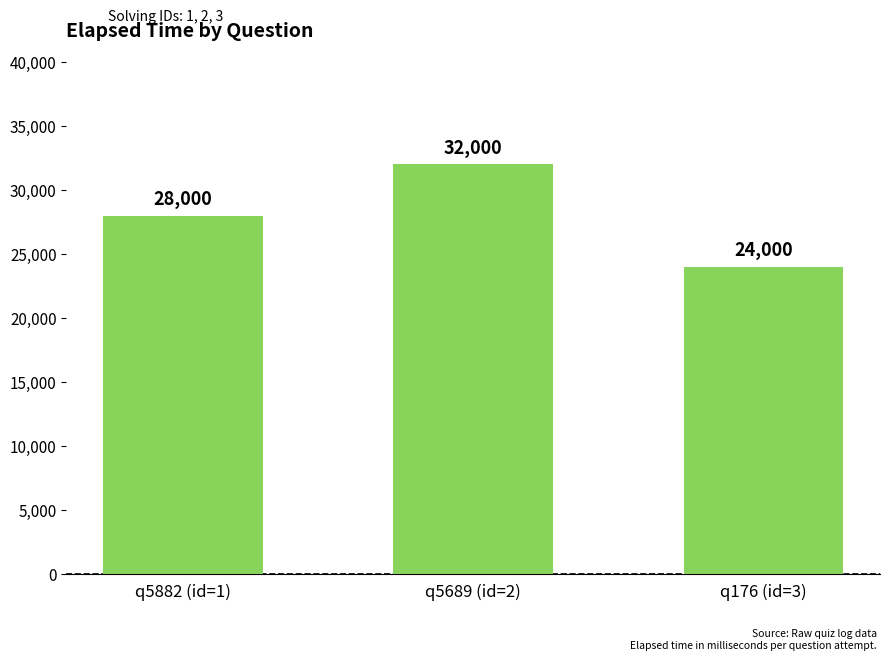

What is the ratio of the value at q5689 (id=2) to the value at q5882 (id=1)?

1.1